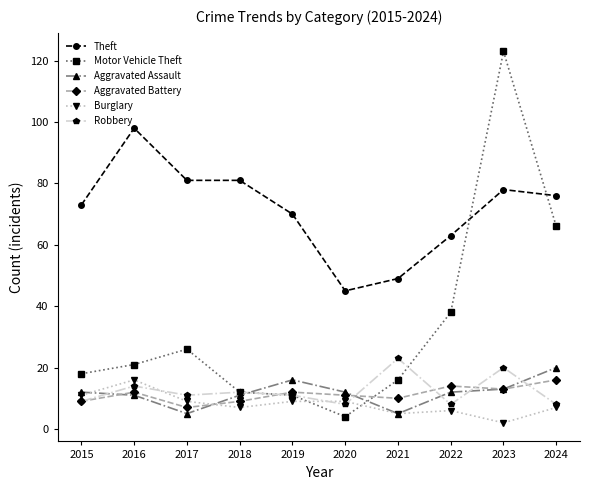

True or false: Aggravated Battery has a value of 18 at 2020.

False